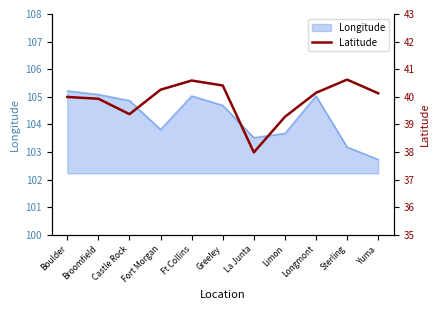

What is the label of the 4th point from the left?

Fort Morgan